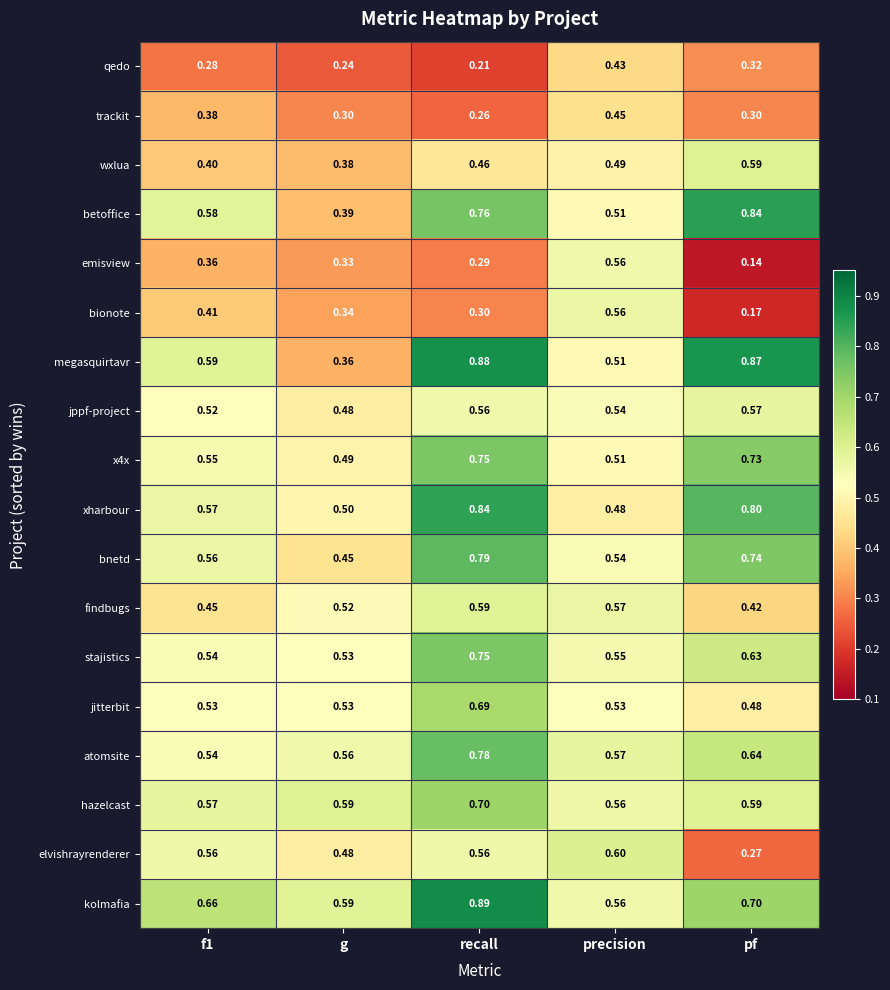

At which category is the sum across all series the highest?

recall